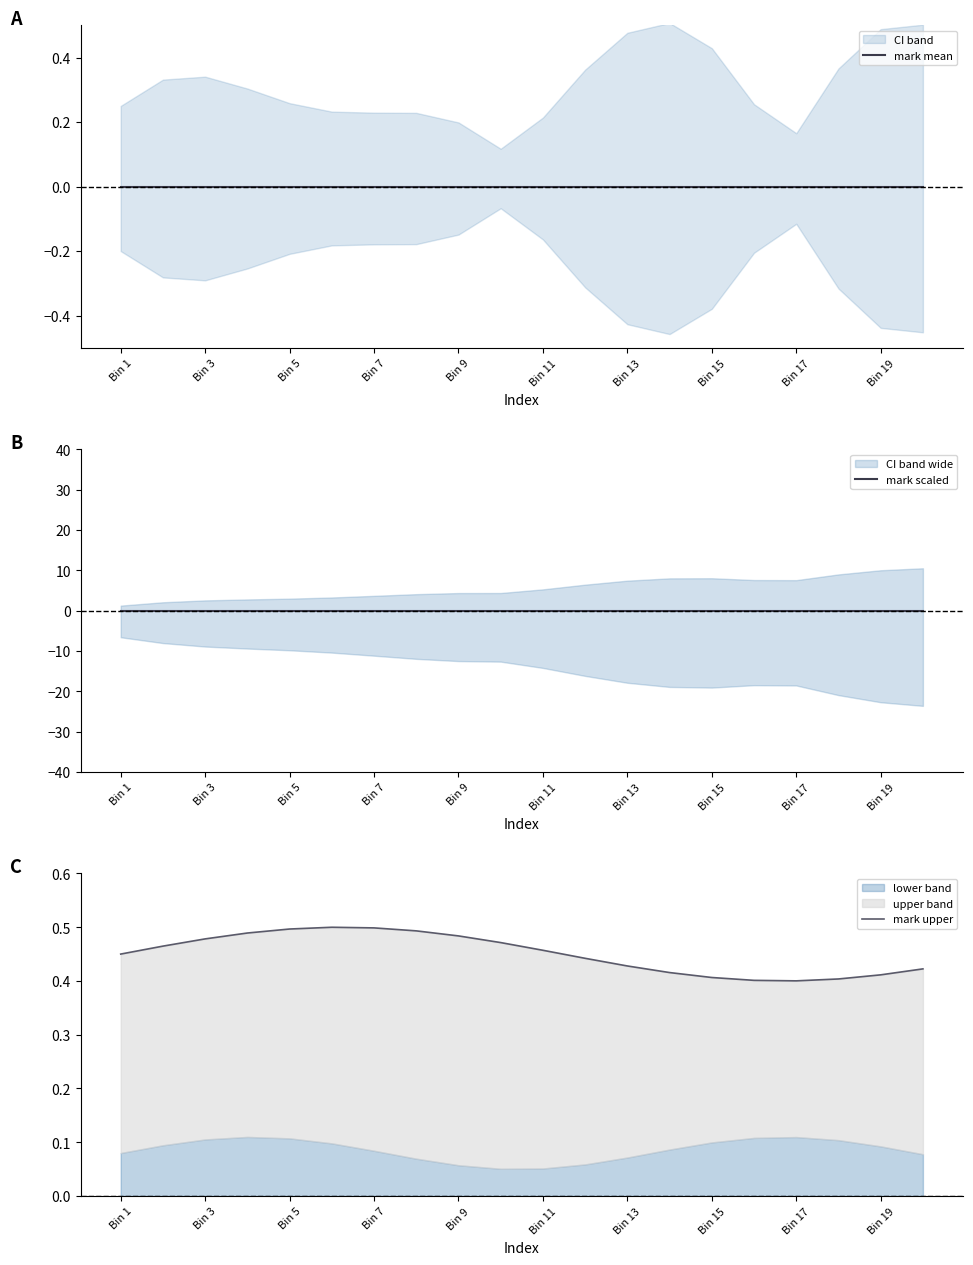

Is the value of mark upper at Bin 9 greater than the value of mark scaled at Bin 19?

Yes